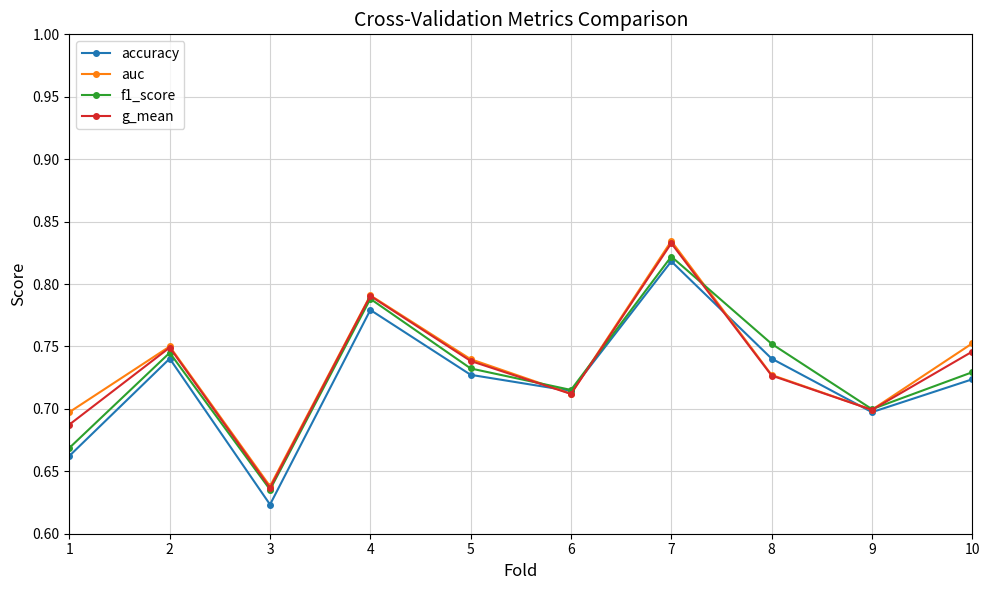

At how many categories does at least one series exceed 0?

10